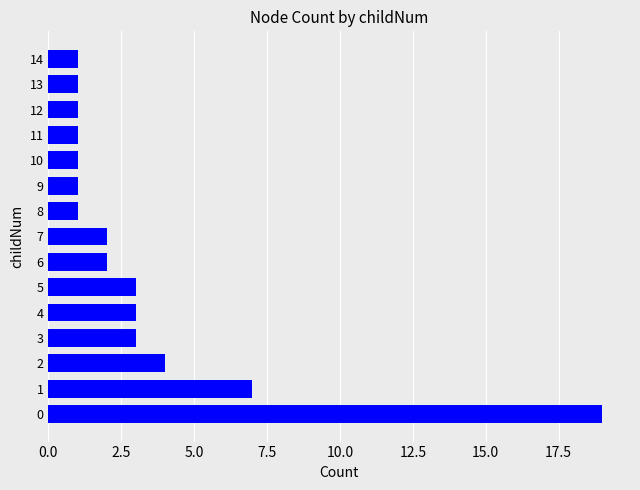

What is the sum of the values at 11 and 13?

2